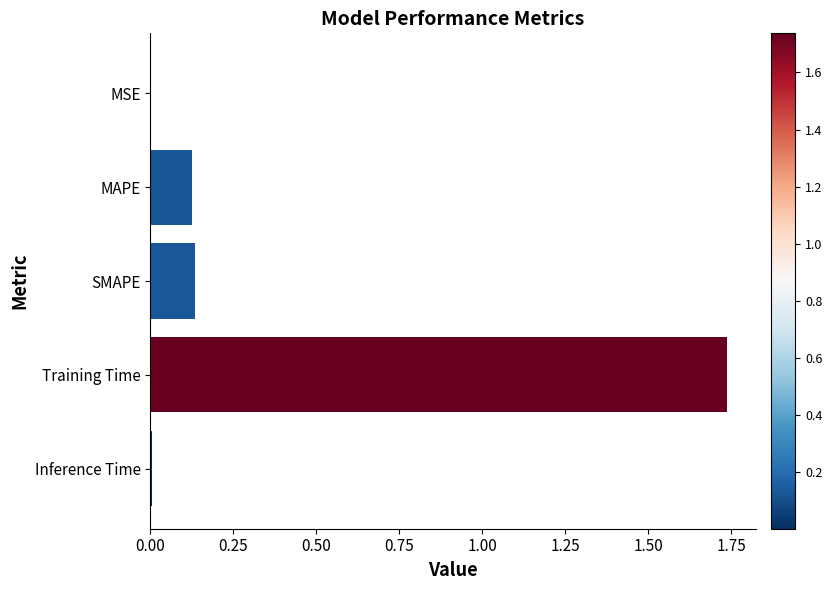

At which category does the chart reach its peak across all series?

Training Time